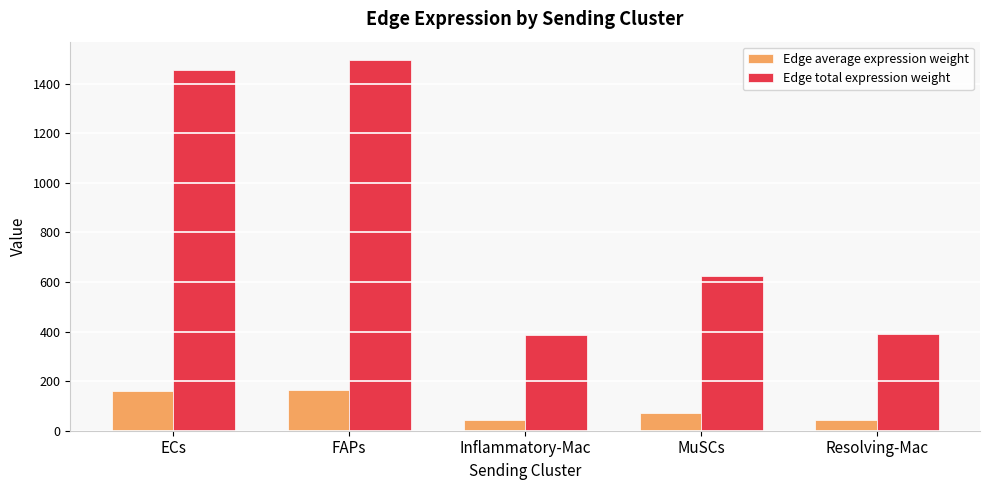

What is the difference between the Edge total expression weight values at FAPs and Inflammatory-Mac?

1107.6